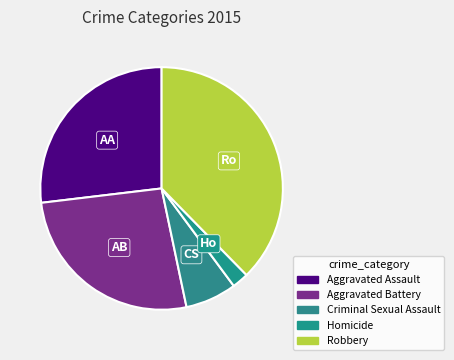

Count the number of slices in the pie.

5